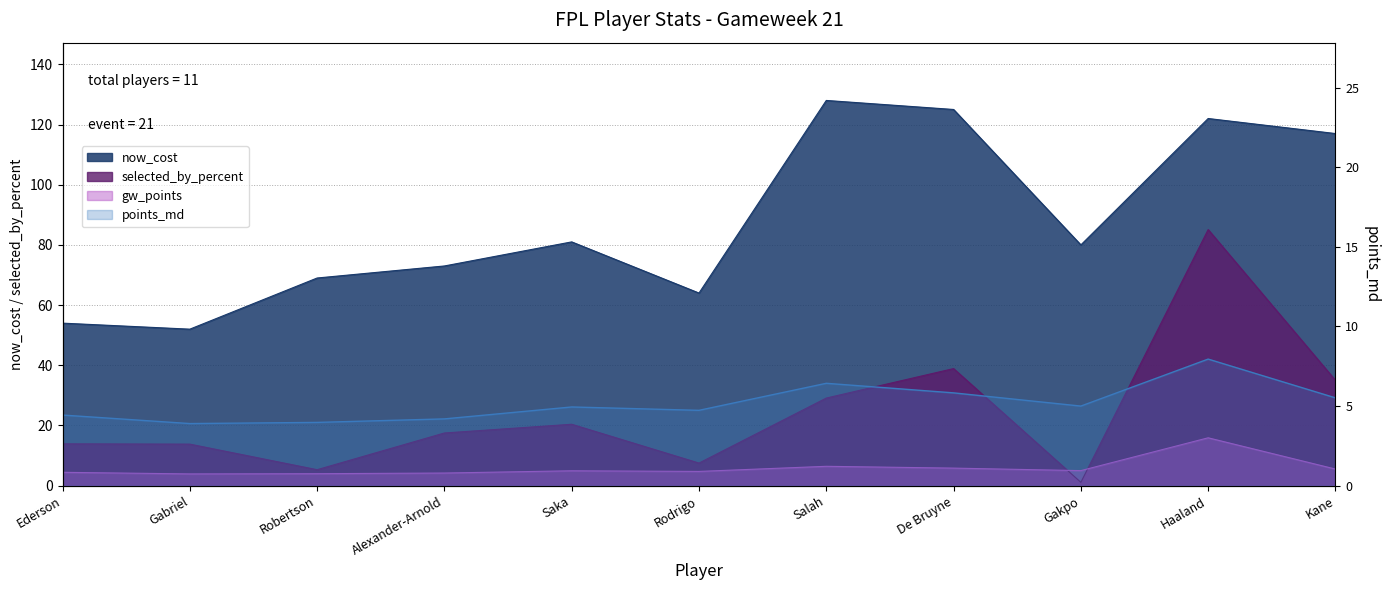

True or false: points_md and gw_points cross at least once.

False